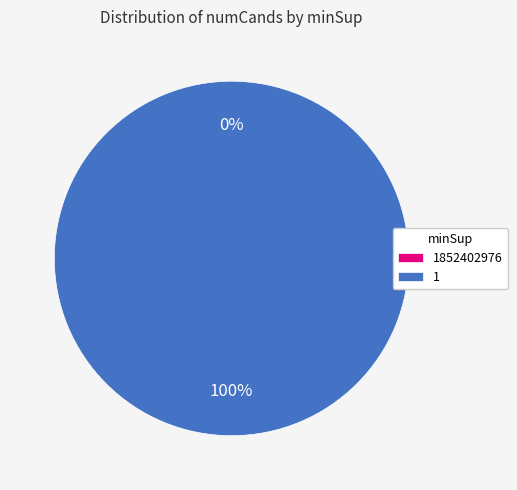

To the nearest percent, what portion does 1 represent?

100%